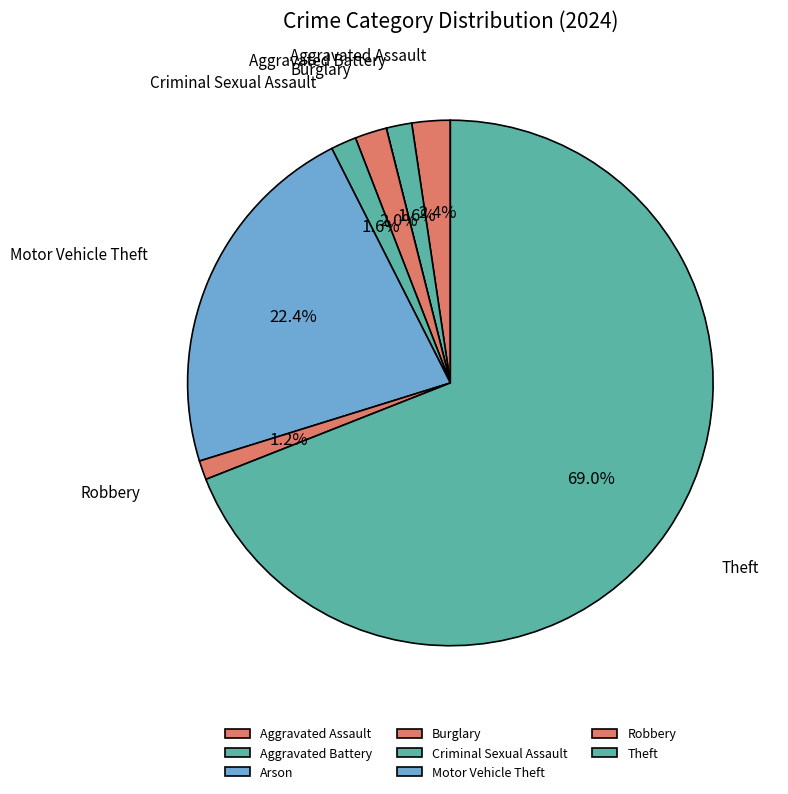

Approximately how many times larger is the value at Burglary compared to Aggravated Battery?

1.2